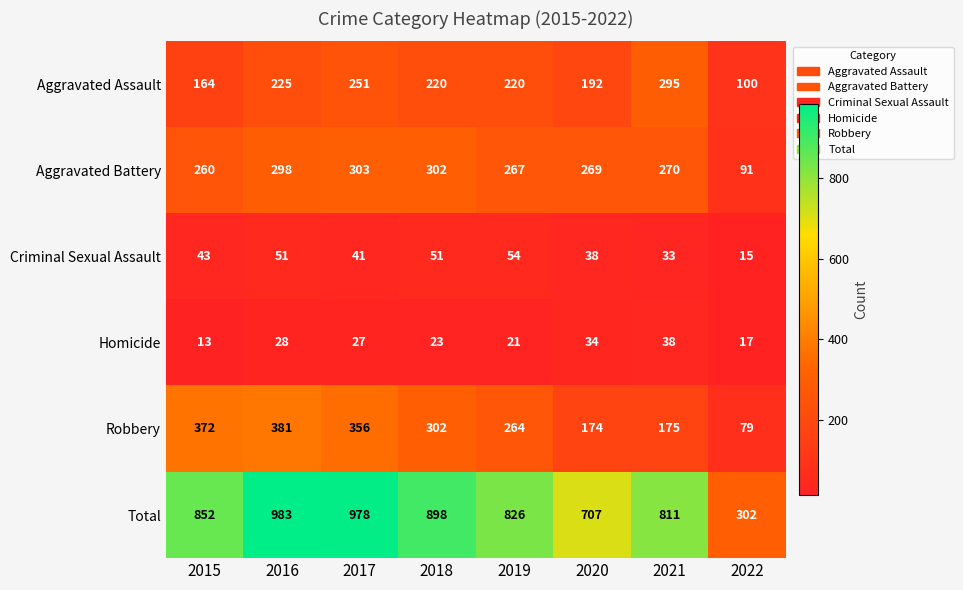

At how many categories does at least one series exceed 525?

7